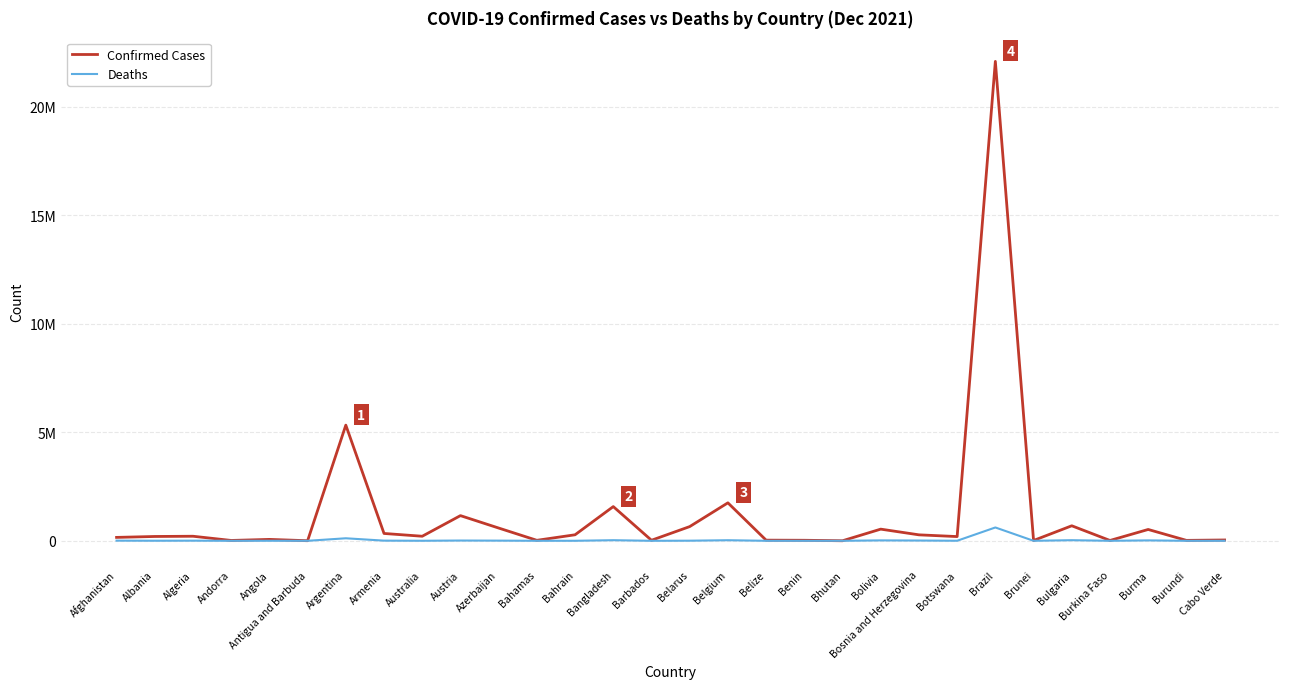

Is the value of Deaths at Australia greater than the value of Confirmed Cases at Botswana?

No